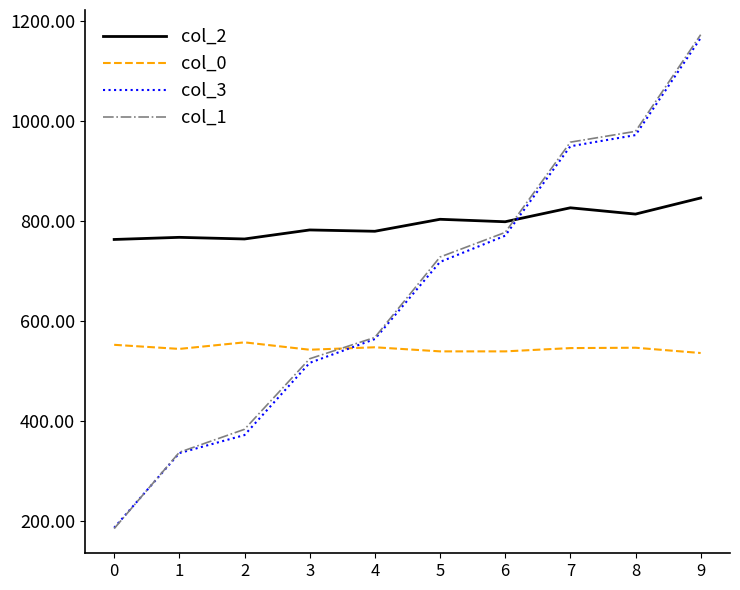

After their last crossing, which series has the higher values: col_1 or col_2?

col_1